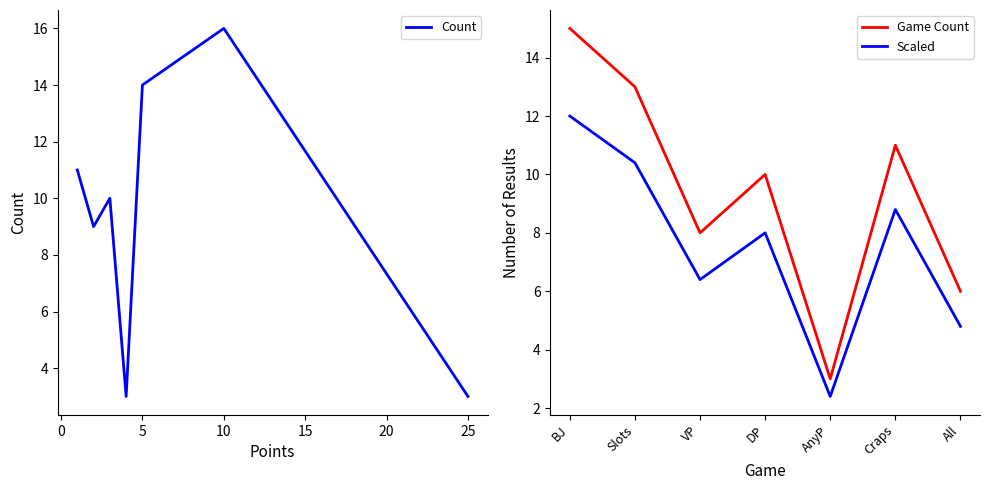

The Scaled series shows 12.0 at BJ. True or false?

True